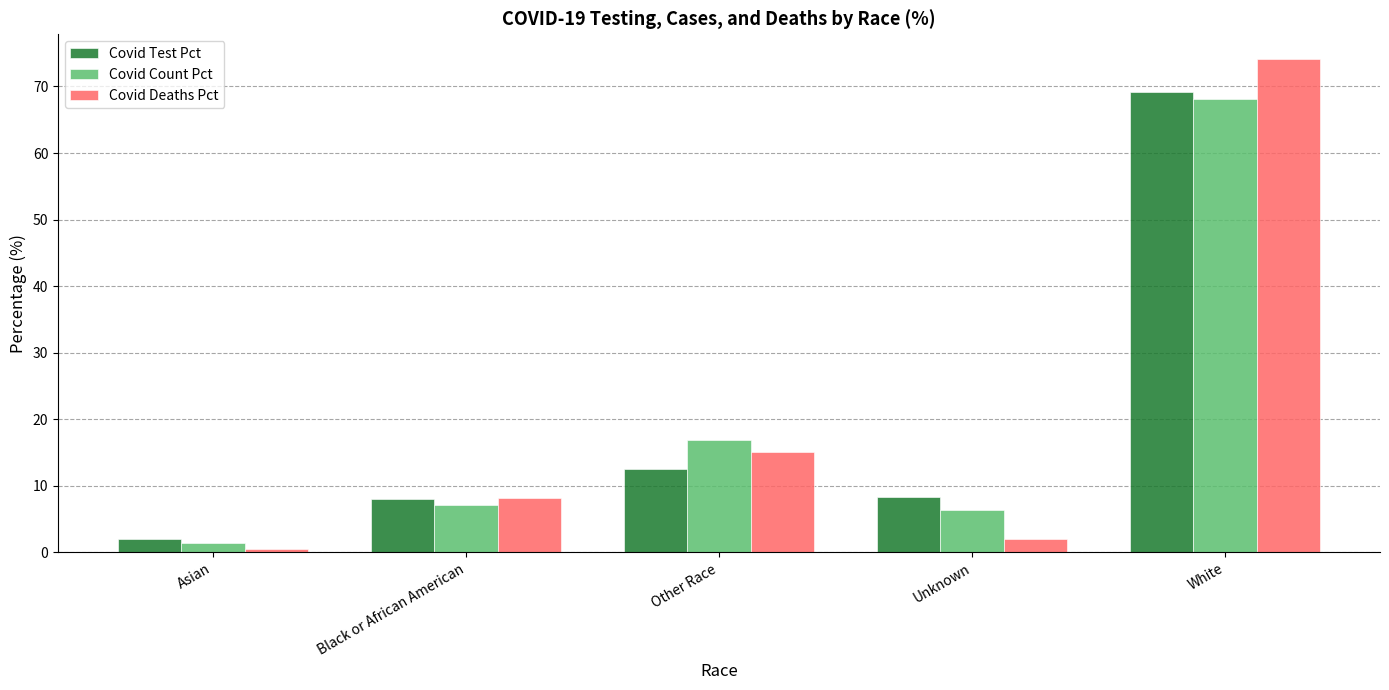

The value of Covid Test Pct at White is 69.1. True or false?

True